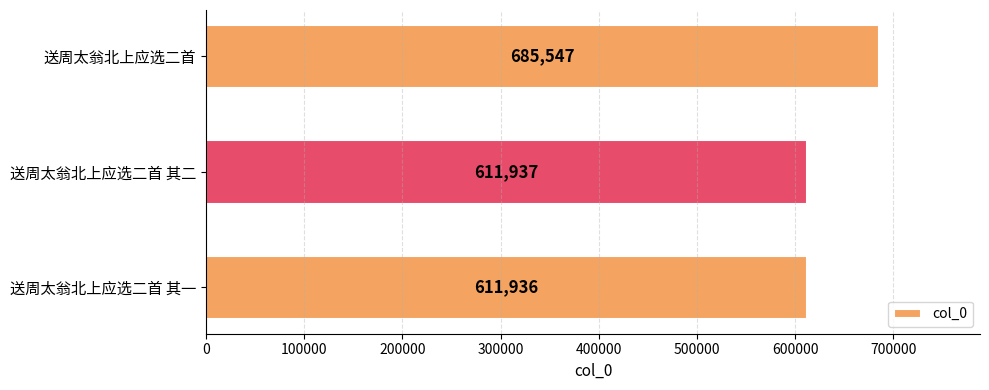

Does the chart contain stacked bars?

No